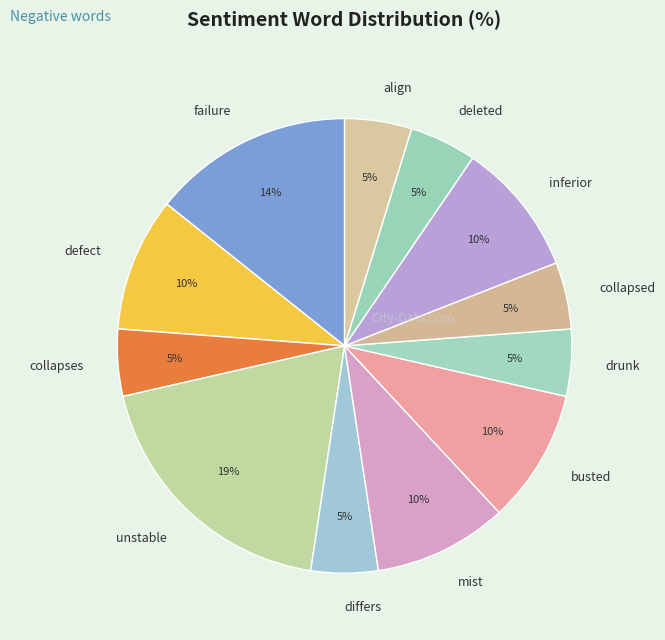

Combined, do differs and drunk account for over 50%?

No